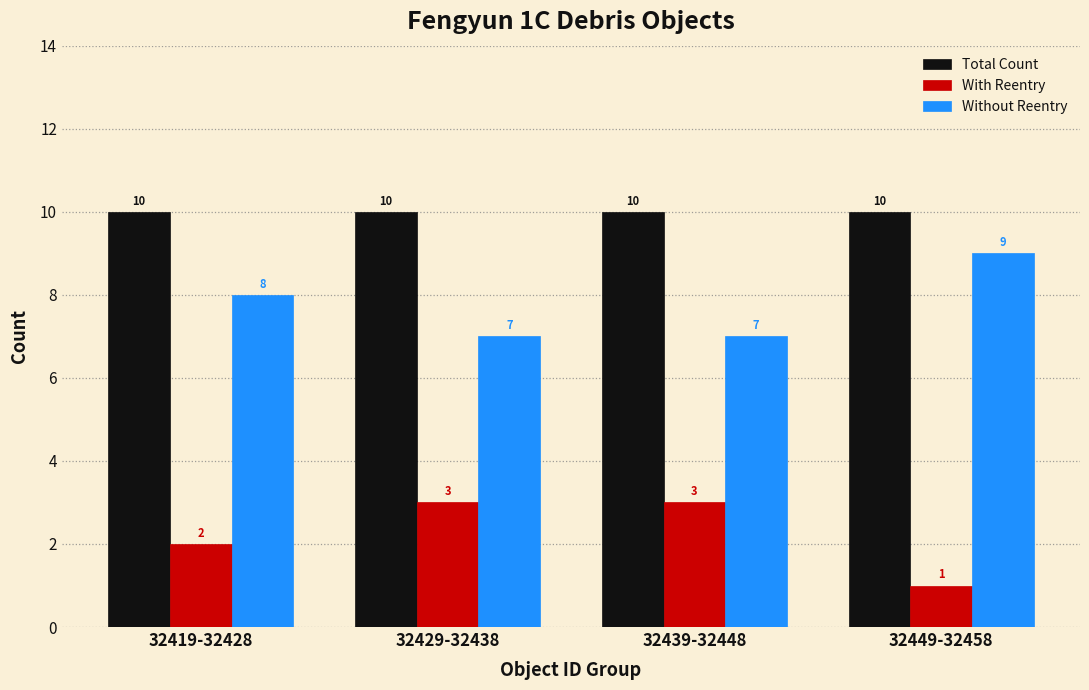

Count the With Reentry values in the range 2 to 3.

3